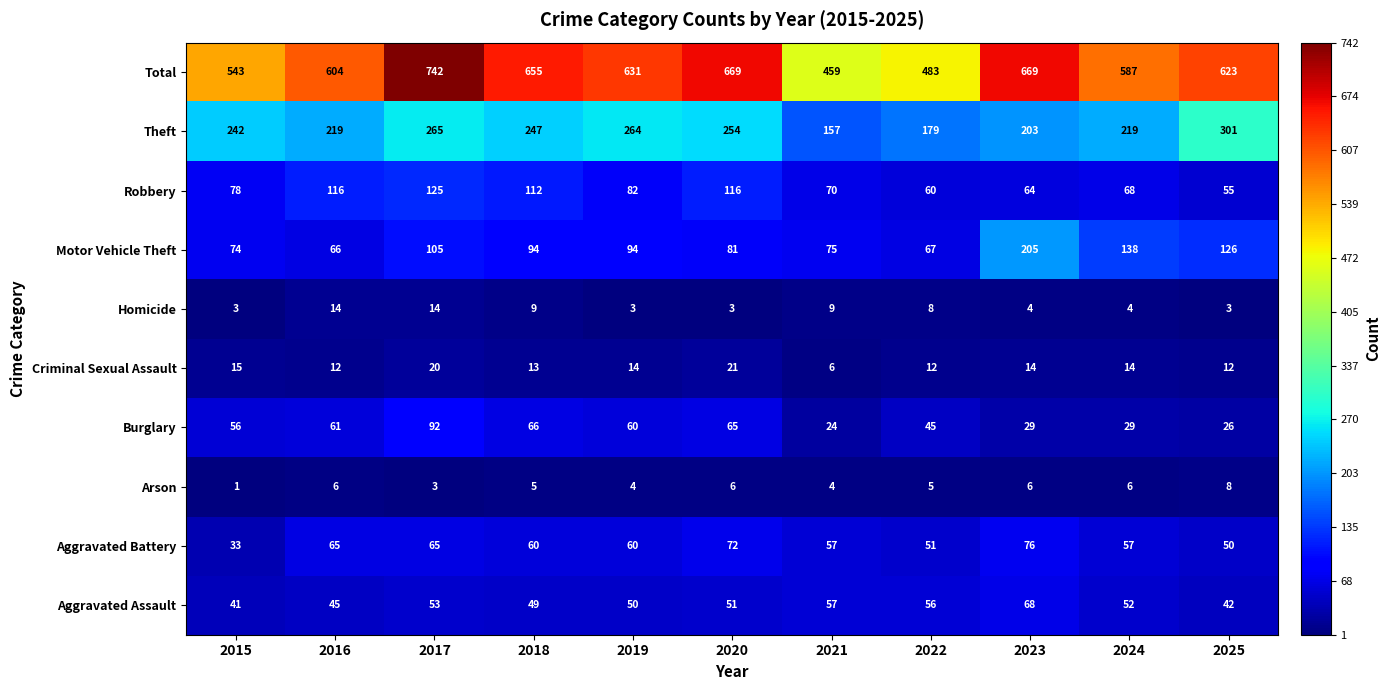

How many values in the Homicide series are below 4?

4